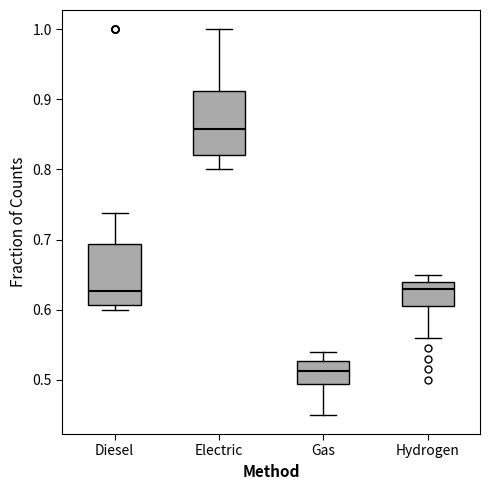

Reading left to right, read every box against the y-axis: the position of its median line, the range the box covers, and the ends of its whiskers. The values are not printed on the chart, so give them approximately, as read against the axis.

Diesel: median 0.63, box 0.61 to 0.69, whiskers 0.60 to 0.74
Electric: median 0.86, box 0.82 to 0.91, whiskers 0.80 to 1.00
Gas: median 0.51, box 0.49 to 0.53, whiskers 0.45 to 0.54
Hydrogen: median 0.63, box 0.61 to 0.64, whiskers 0.56 to 0.65